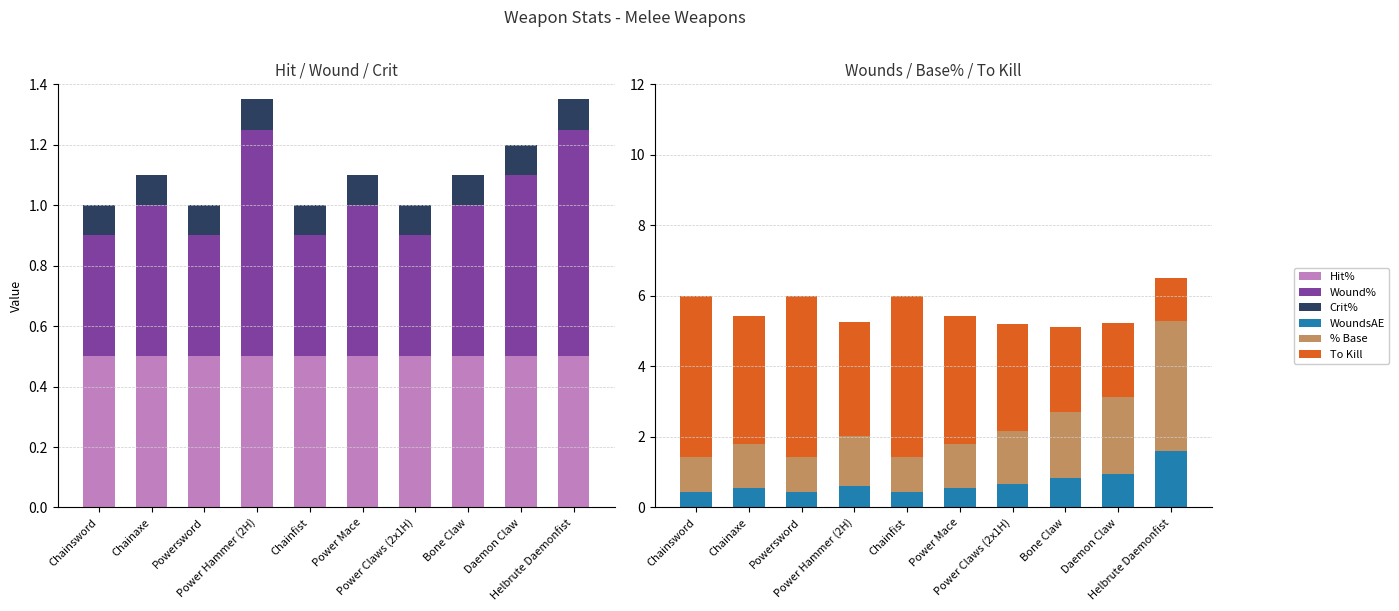

Reading left to right, what are all the values shown in this chart?

Hit%: 0.5	0.5	0.5	0.5	0.5	0.5	0.5	0.5	0.5	0.5
Wound%: 0.4	0.5	0.4	0.8	0.4	0.5	0.4	0.5	0.6	0.8
Crit%: 0.1	0.1	0.1	0.1	0.1	0.1	0.1	0.1	0.1	0.1
WoundsAE: 0.4	0.6	0.4	0.6	0.4	0.6	0.7	0.8	1.0	1.6
% Base: 1.0	1.2	1.0	1.4	1.0	1.2	1.5	1.9	2.2	3.7
To Kill: 4.5	3.6	4.5	3.2	4.5	3.6	3.0	2.4	2.1	1.2